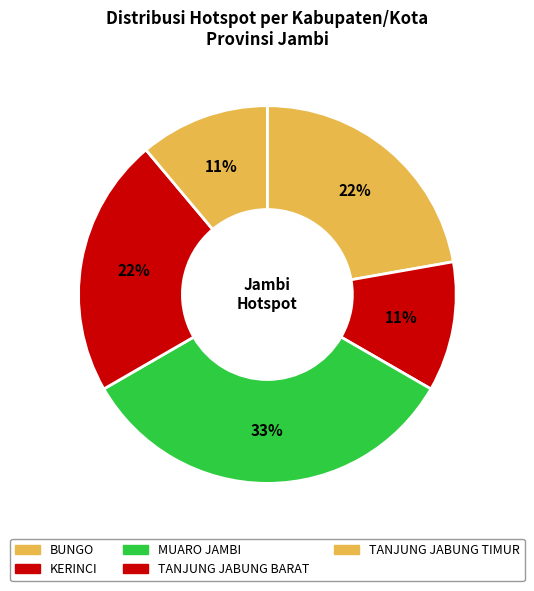

To the nearest percent, what is the average slice percentage?

20%